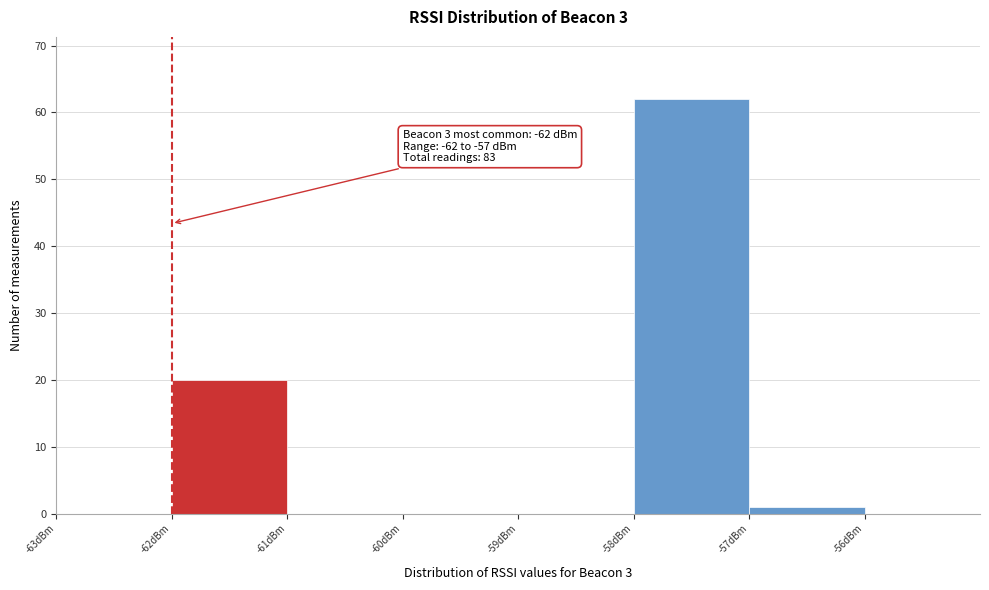

Over which range of the x-axis is the bar tallest?

-58 to -57